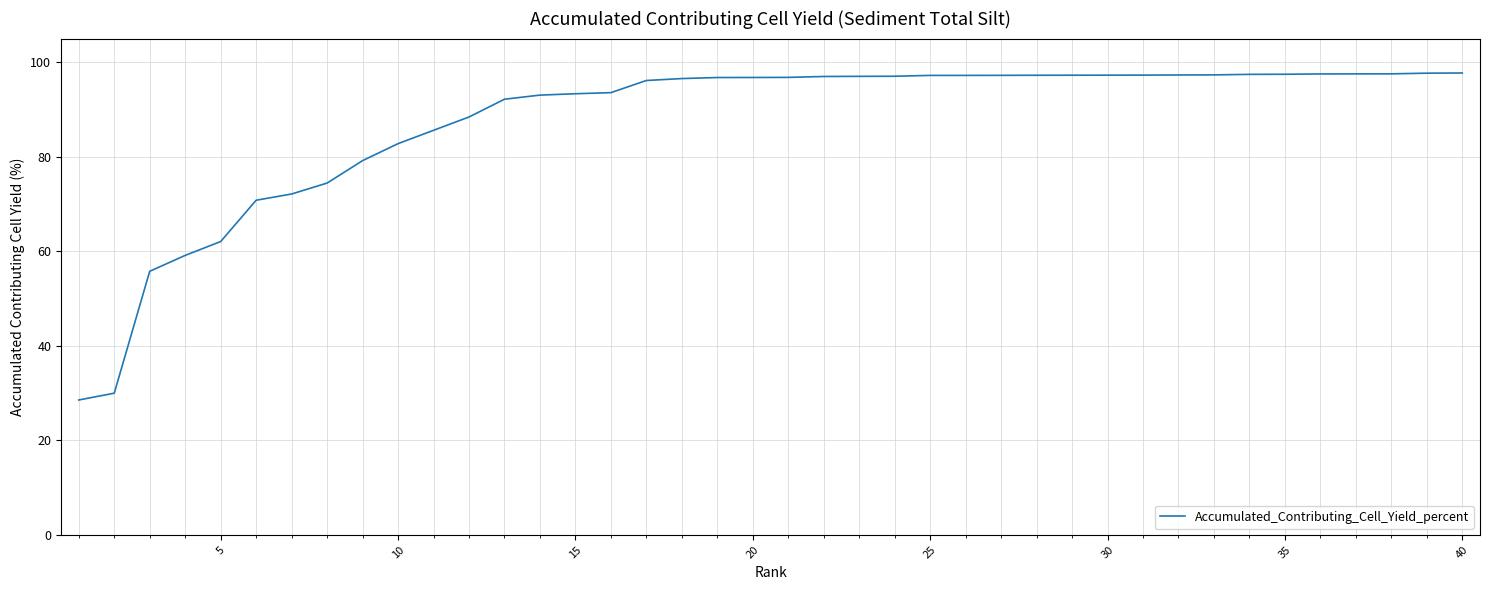

What is the minimum value shown in the chart?

28.5